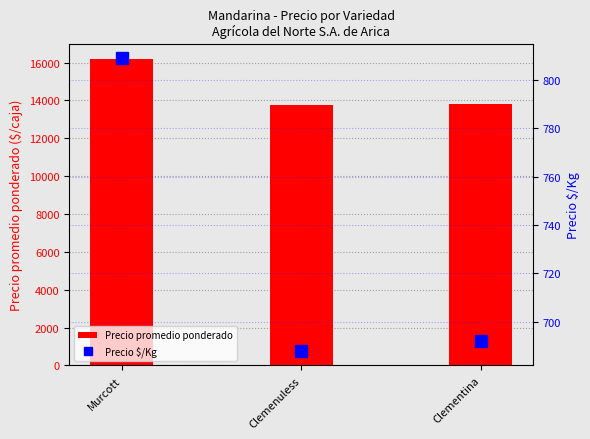

What is the total value across all series at Clemenuless?

14438